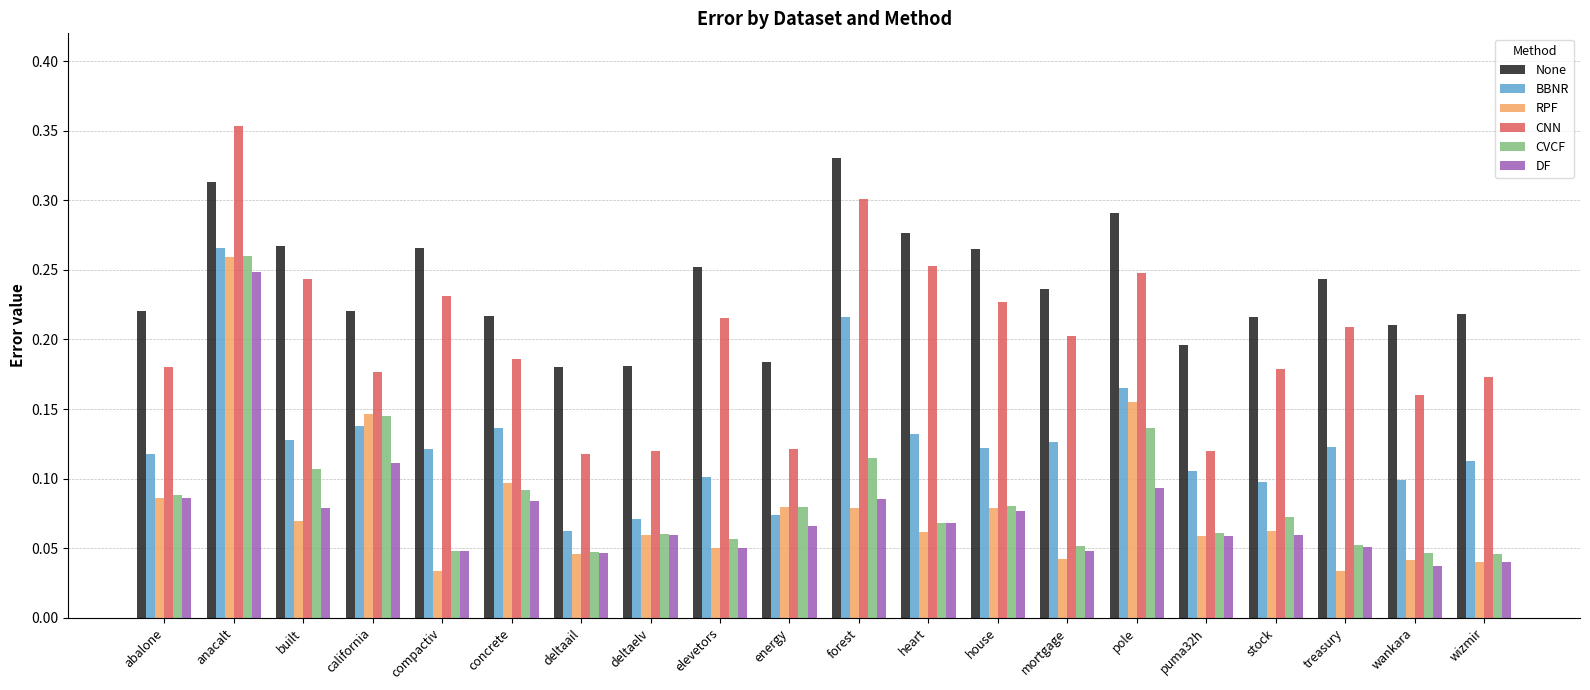

Which category has the highest value across all series?

anacalt